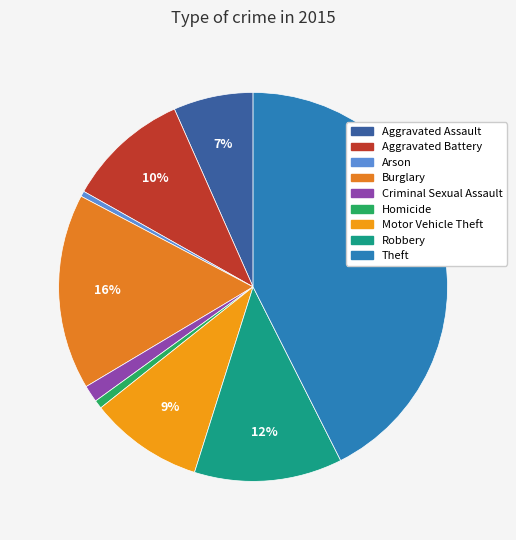

How many segments does this pie chart have?

9